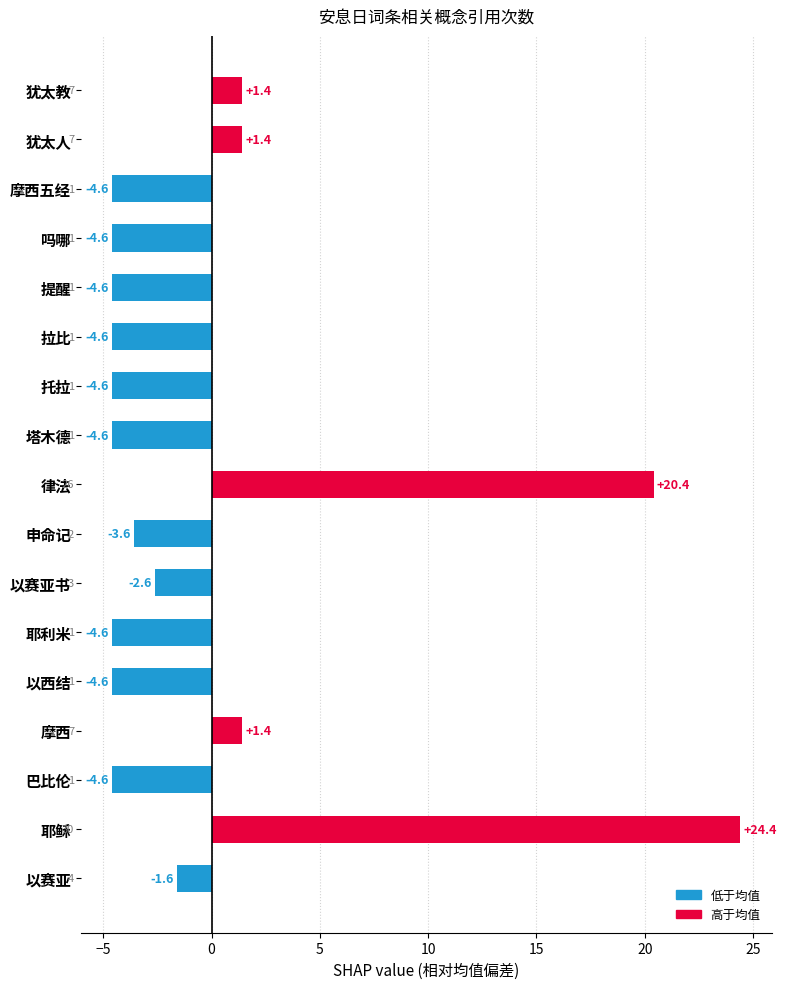

How many data points are above -4?

8